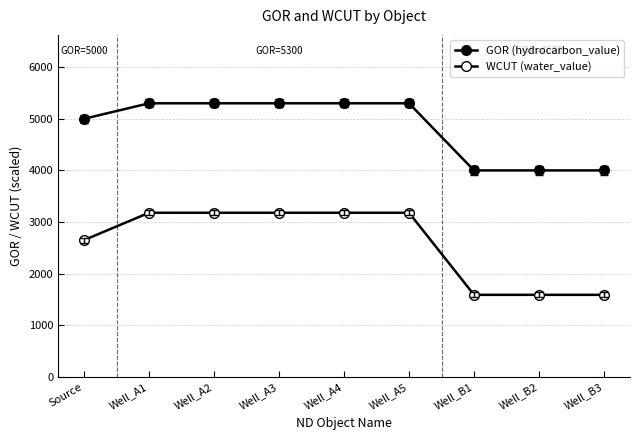

True or false: WCUT (water_value) and GOR (hydrocarbon_value) cross at least once.

False